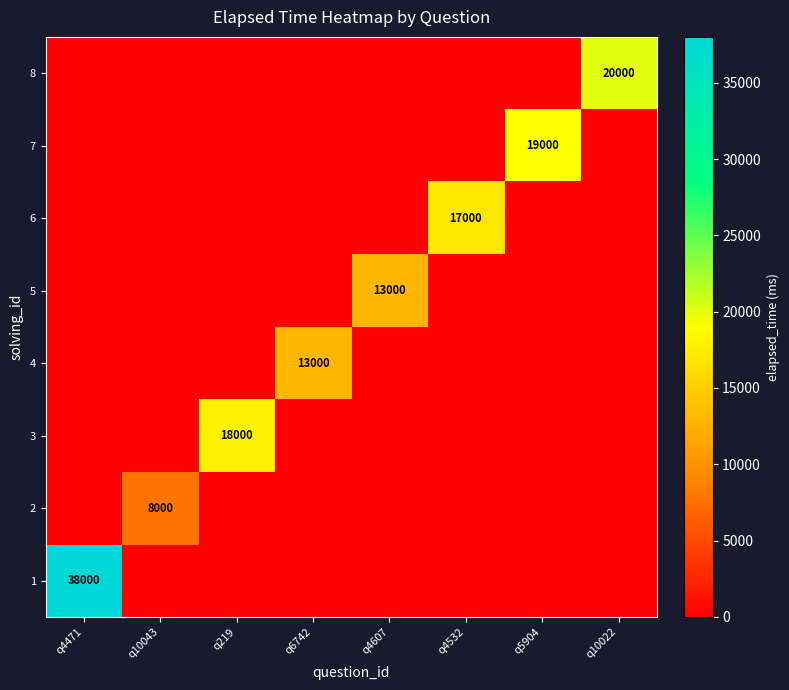

The value of 5 at q4607 is 13000. True or false?

True